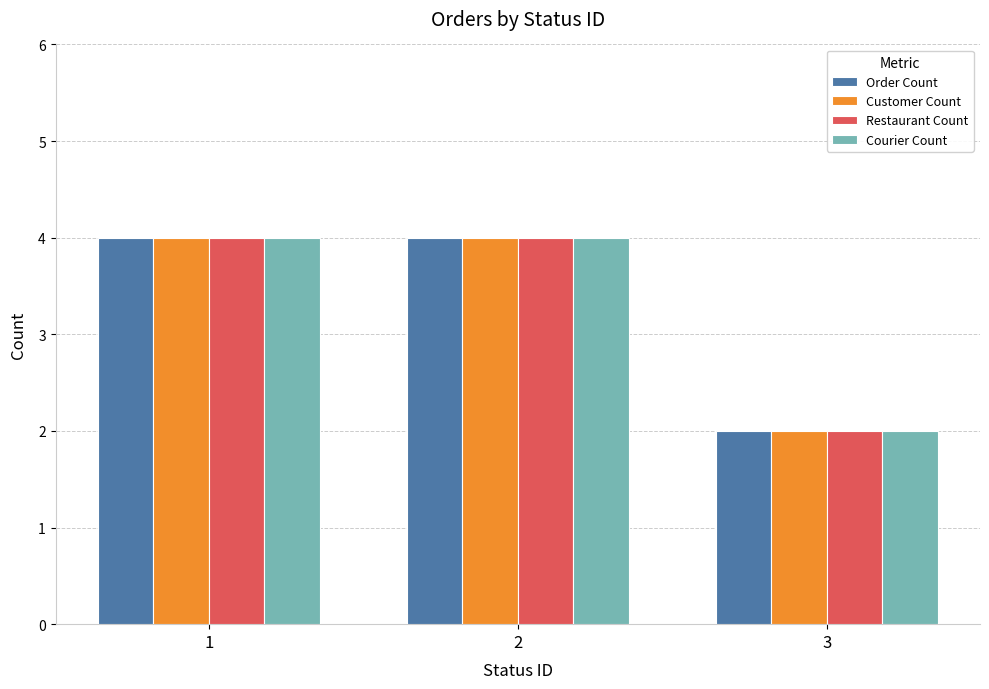

At how many categories does at least one series exceed 3?

2